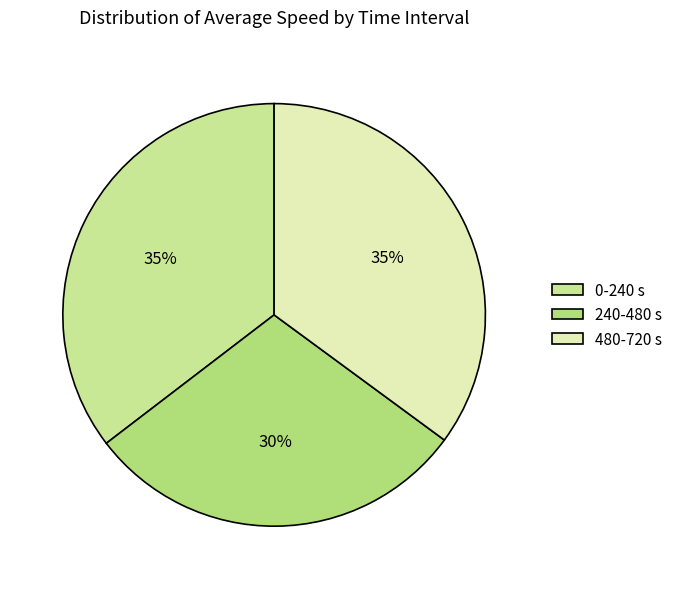

How many segments does this pie chart have?

3